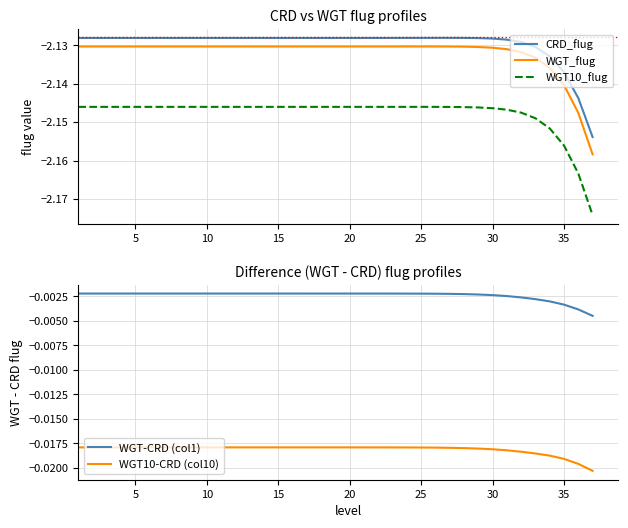

True or false: WGT_flug and CRD_flug intersect in this chart.

False